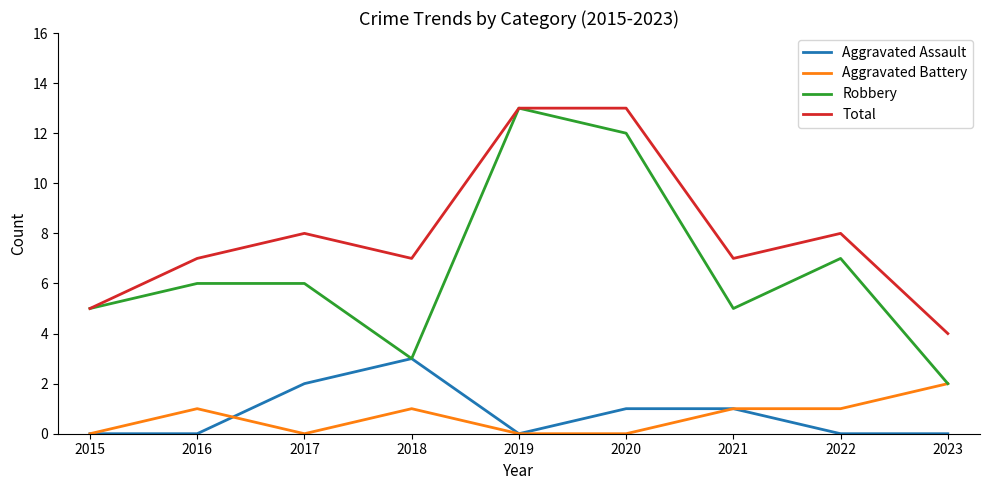

At 2022, list the series in order from largest to smallest.

Total, Robbery, Aggravated Battery, Aggravated Assault